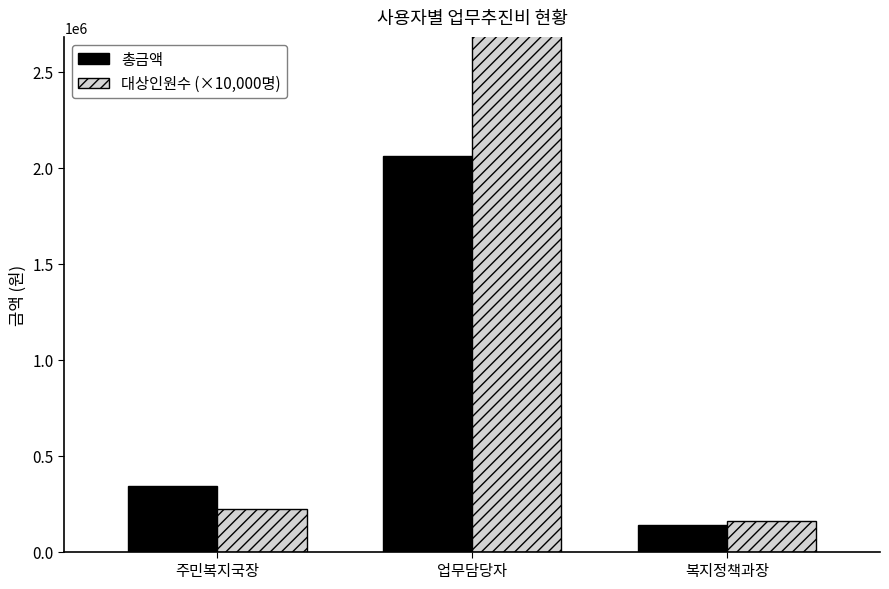

Rank the series by their average value, from highest to lowest.

대상인원수 (×10,000명), 총금액